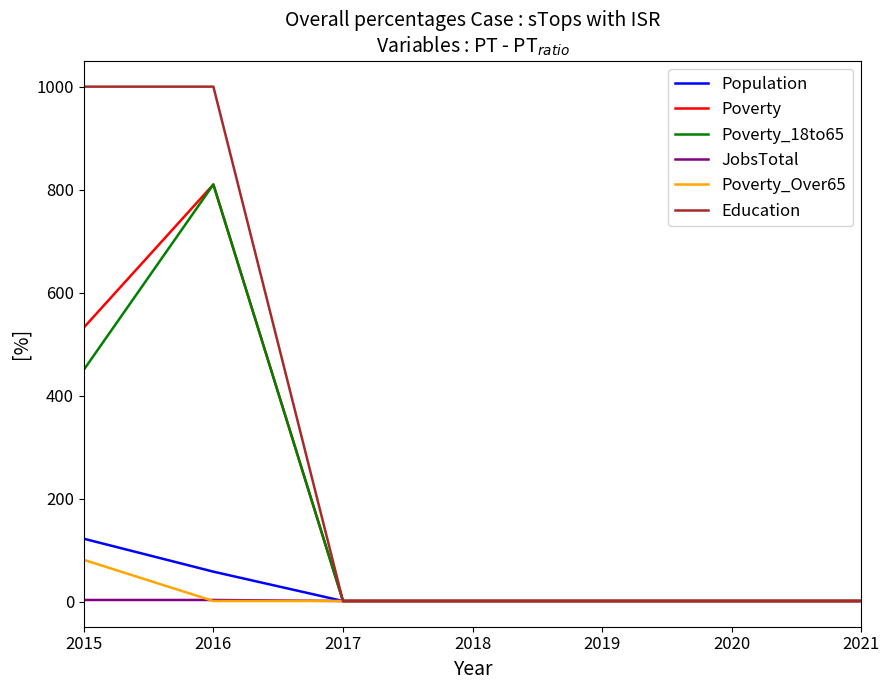

The Education series shows 1 at 2018. True or false?

True